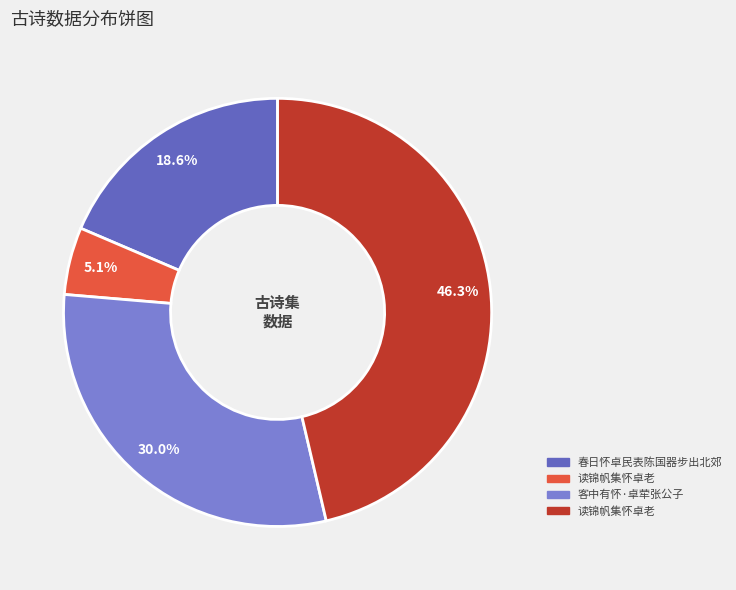

Is there a majority slice in this chart?

No